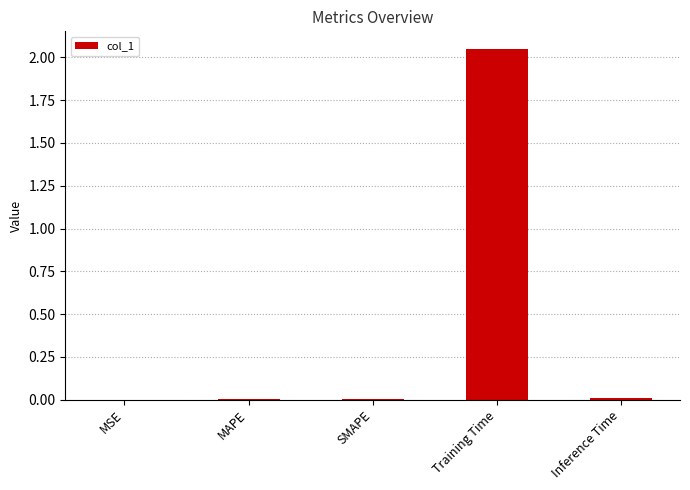

The chart shows a value of 0.0 at MAPE. True or false?

True